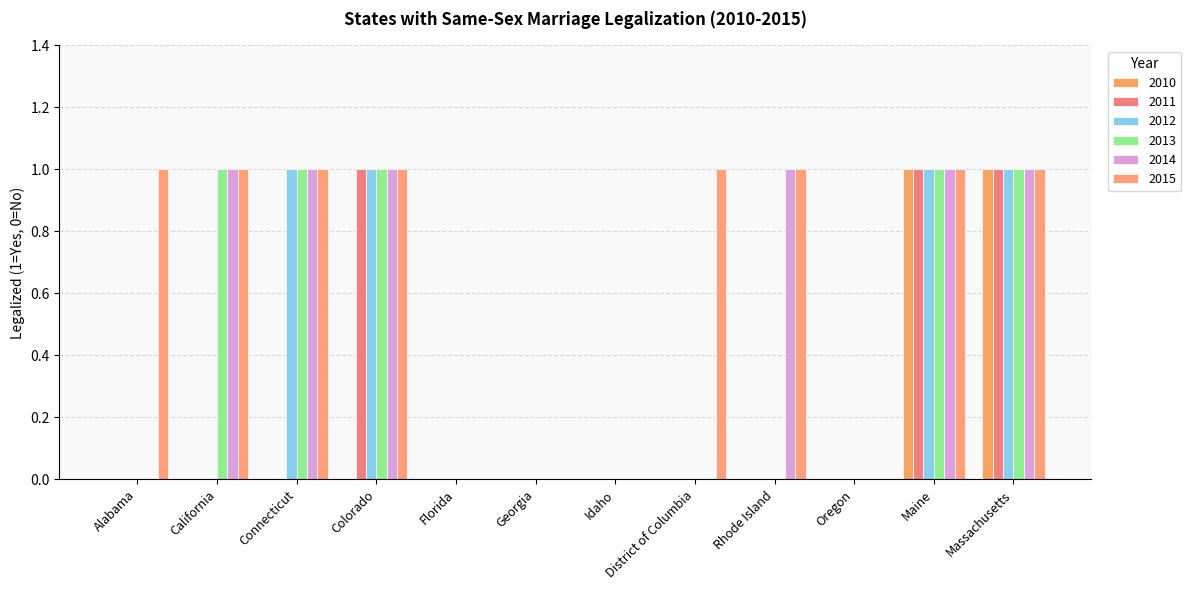

What is the difference between the maximum and minimum values in the 2010 series?

1